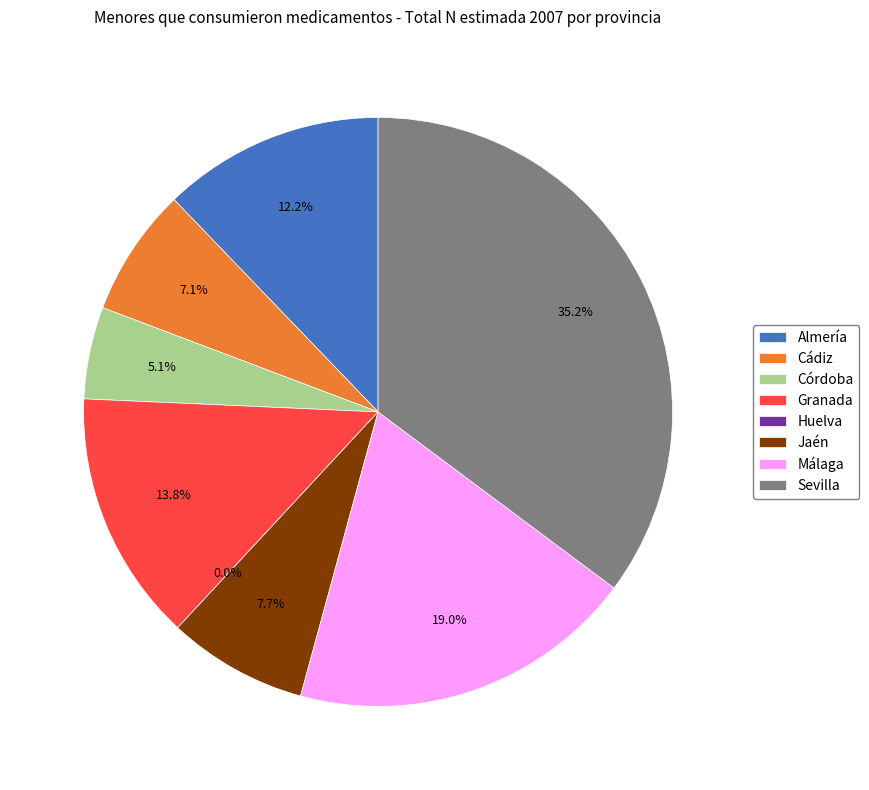

How many slices are in this pie chart?

8